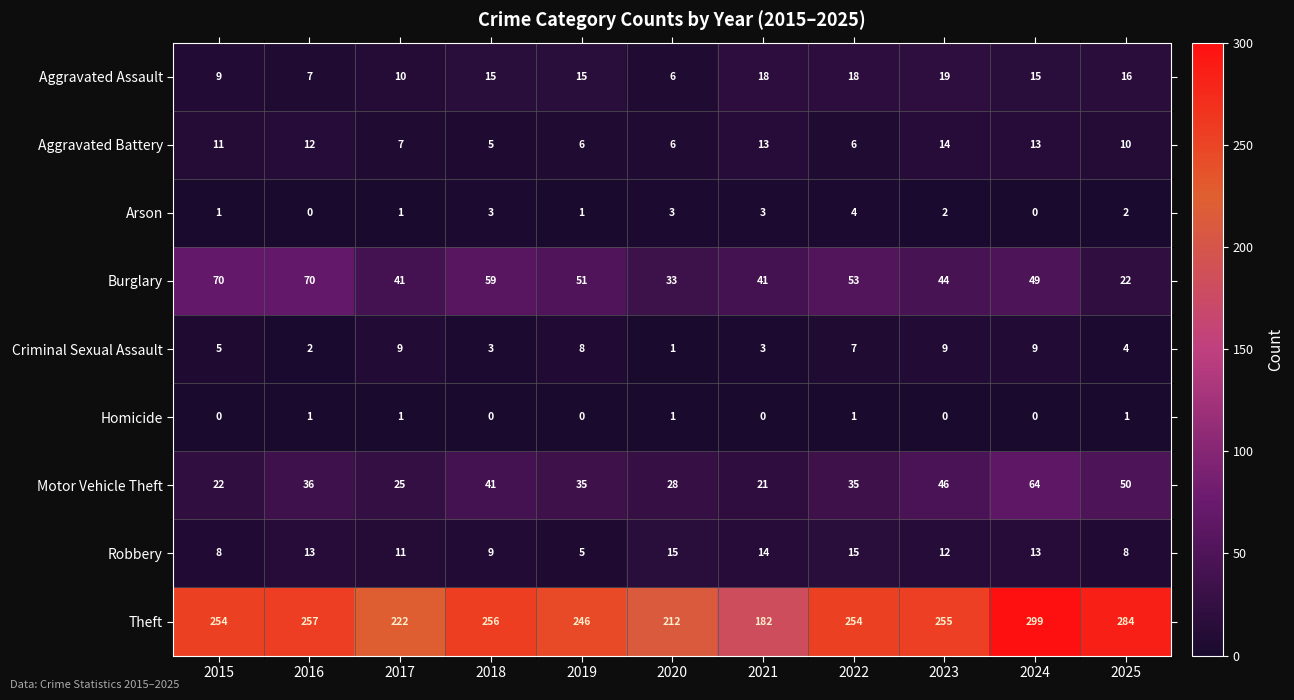

List the series in order of their peak value, lowest first.

Homicide, Arson, Criminal Sexual Assault, Aggravated Battery, Robbery, Aggravated Assault, Motor Vehicle Theft, Burglary, Theft